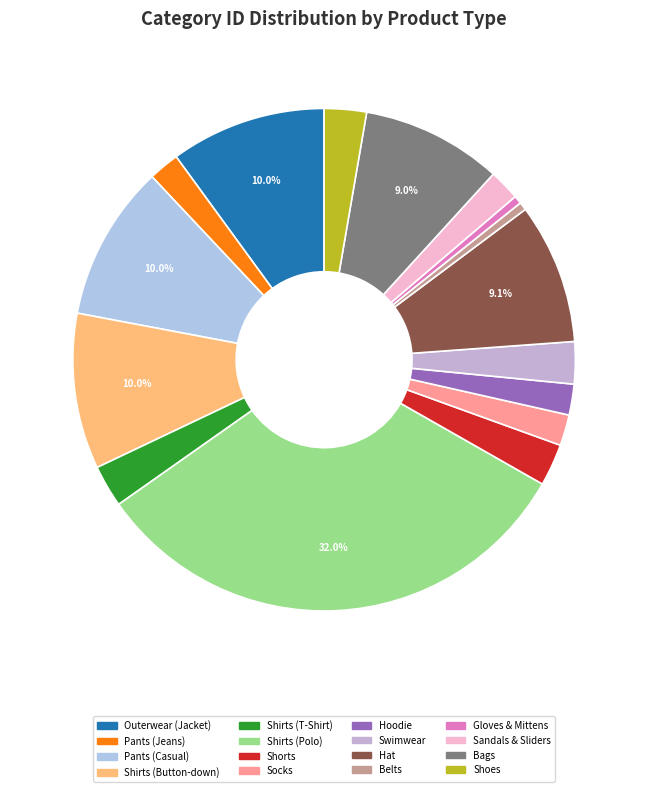

Rank the categories by value from lowest to highest.

Belts, Gloves & Mittens, Pants (Jeans), Hoodie, Sandals & Sliders, Socks, Shirts (T-Shirt), Shorts, Swimwear, Shoes, Bags, Hat, Outerwear (Jacket), Pants (Casual), Shirts (Button-down), Shirts (Polo)